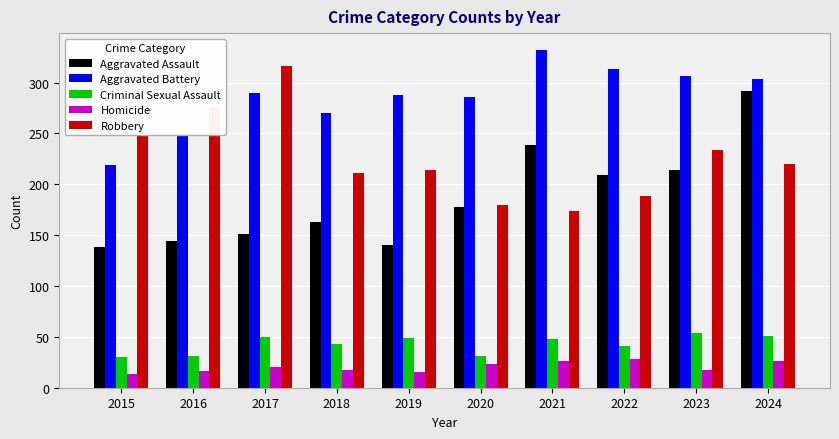

The value of Criminal Sexual Assault at 2019 is 49. True or false?

True